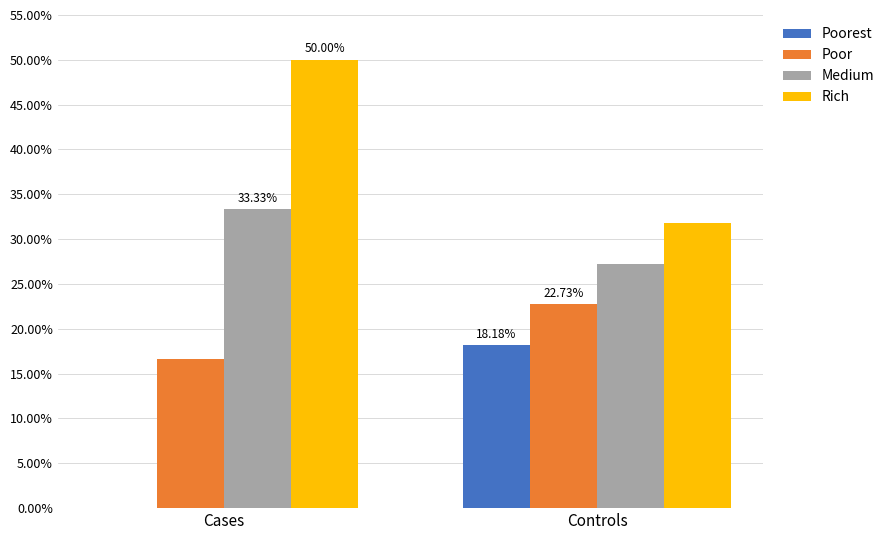

Is the value of Poorest at Controls greater than the value of Medium at Cases?

No